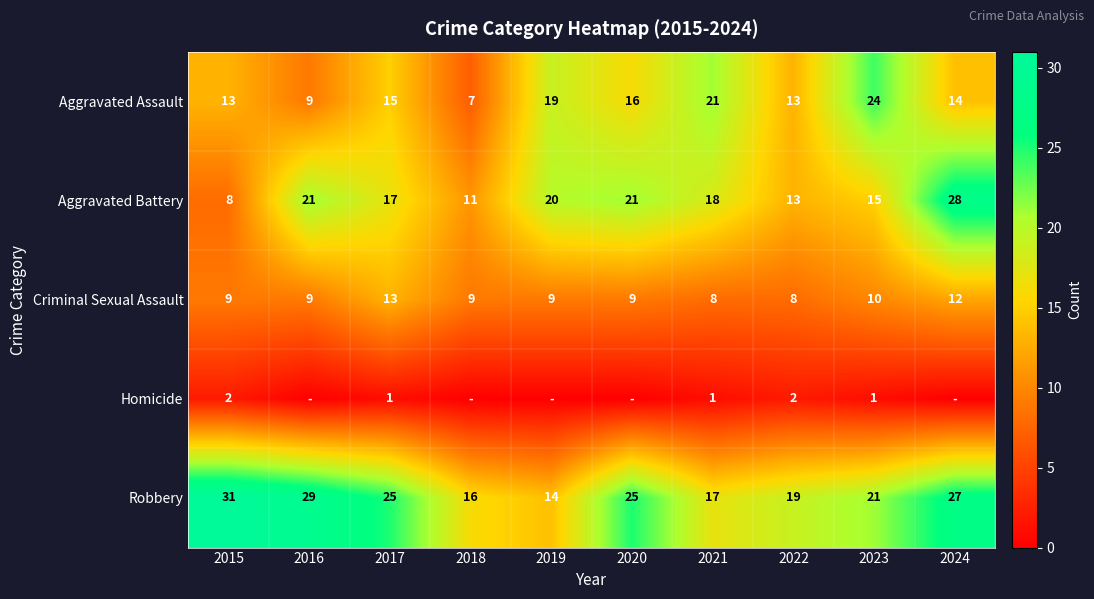

What is the sum of the Aggravated Battery values at 2020 and 2018?

32